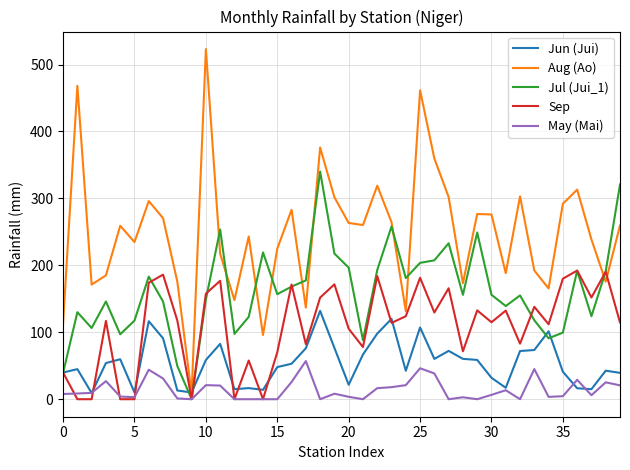

What are all the series names shown in the legend?

Jun (Jui), Aug (Ao), Jul (Jui_1), Sep, May (Mai)